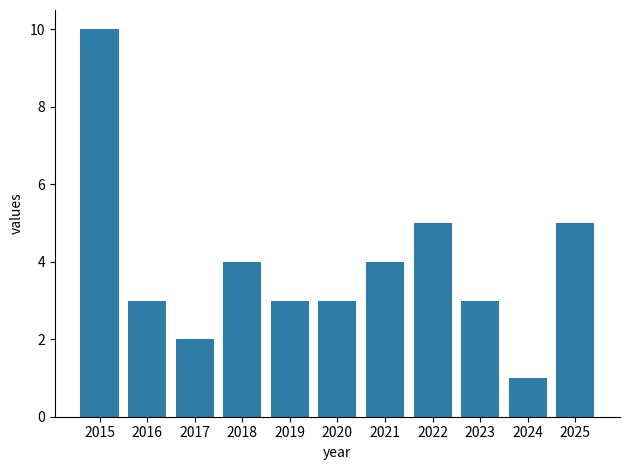

At which label does the data first exceed 3?

2015